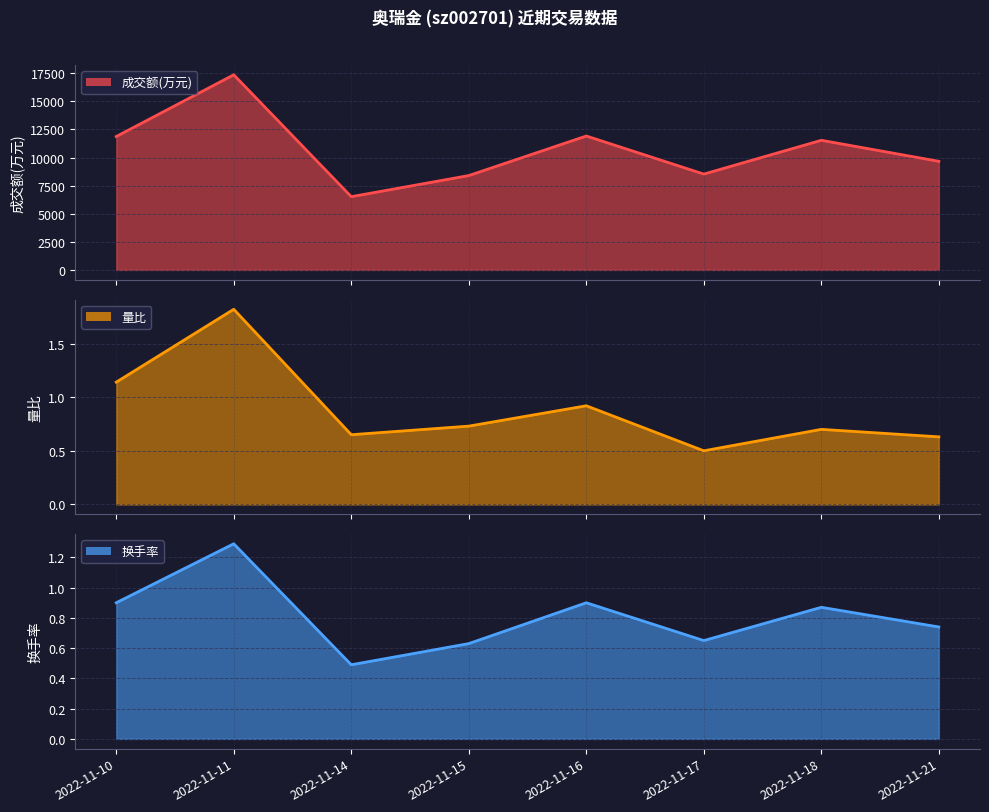

True or false: 成交额(万元) and 量比 cross at least once.

False